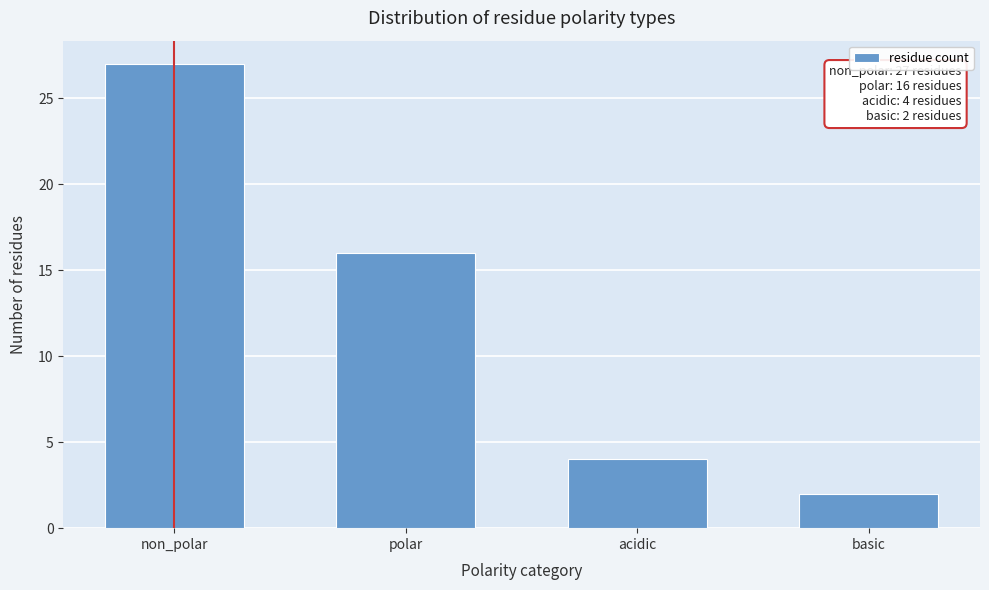

Reading left to right, extract all data points from this chart.

non_polar=27	polar=16	acidic=4	basic=2